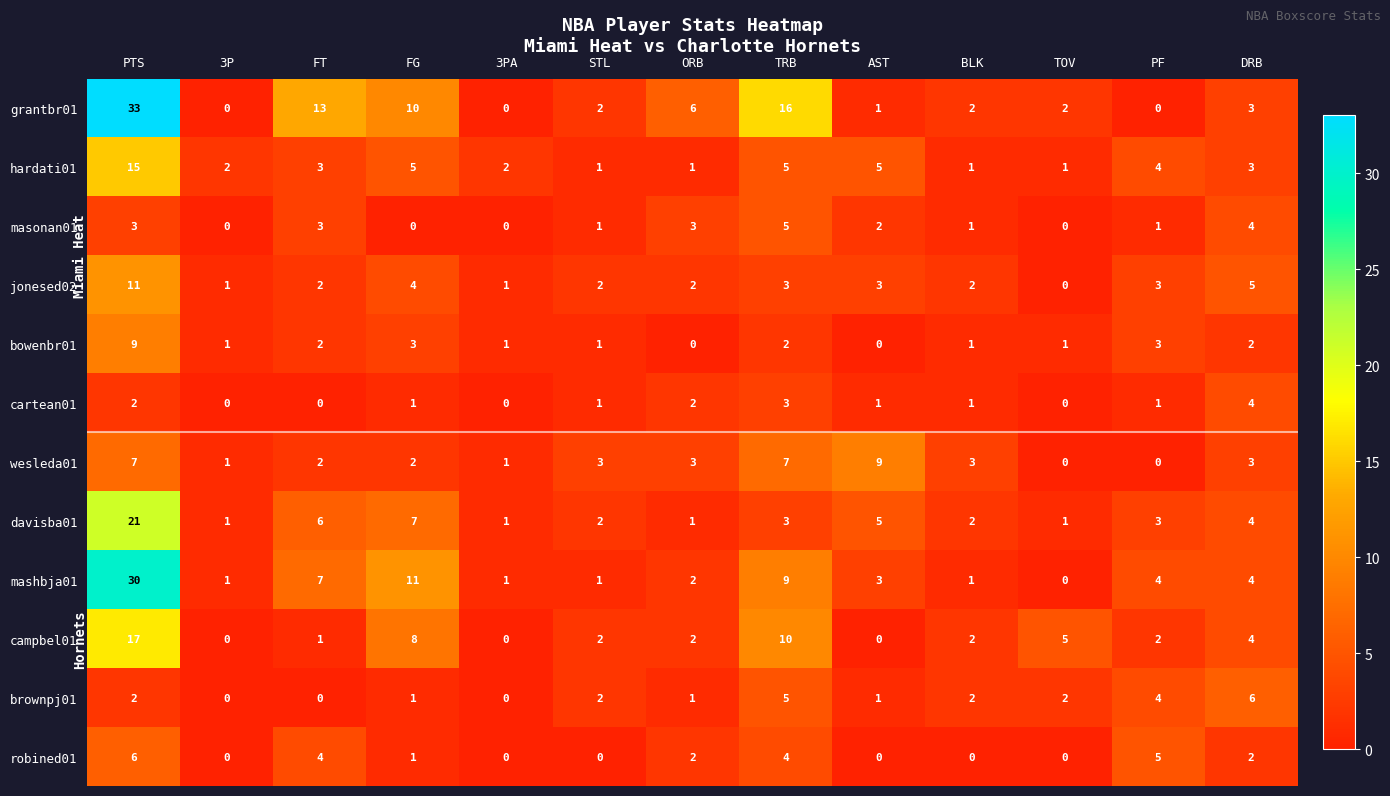

How many data points does each series have?

13